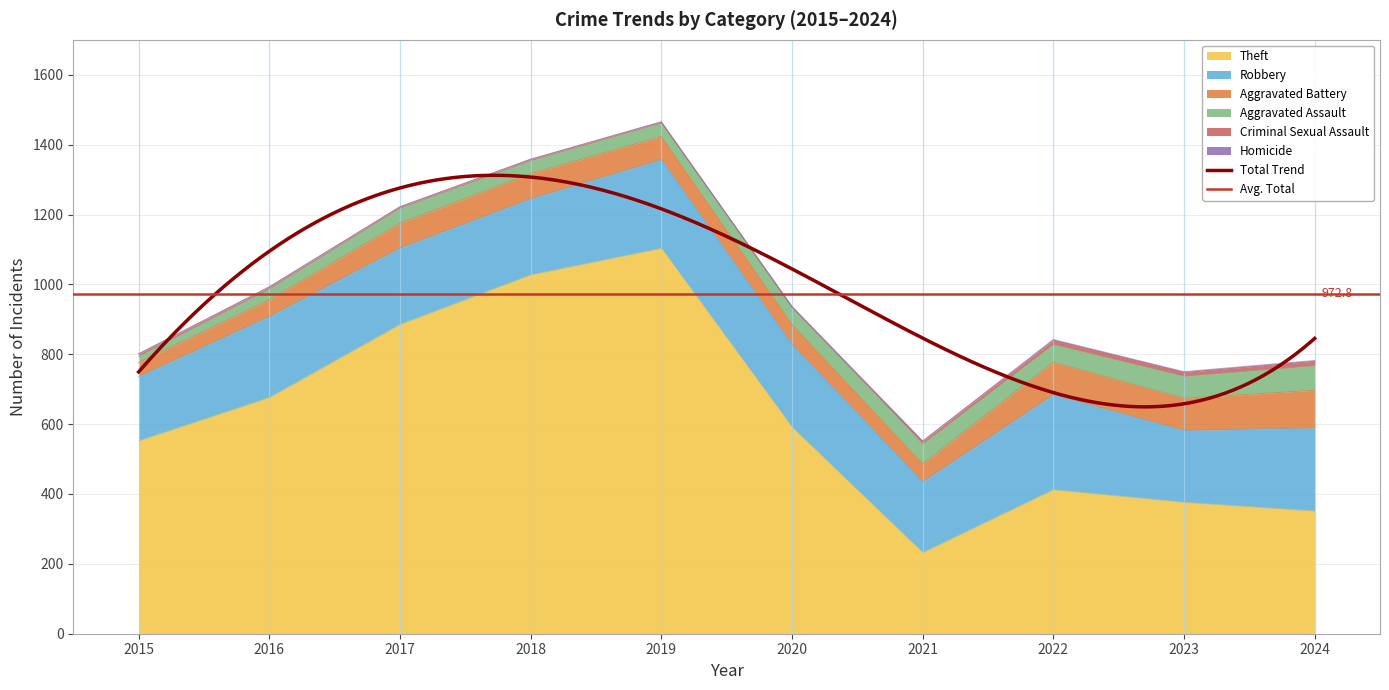

Where is the first local maximum for Aggravated Assault?

2017